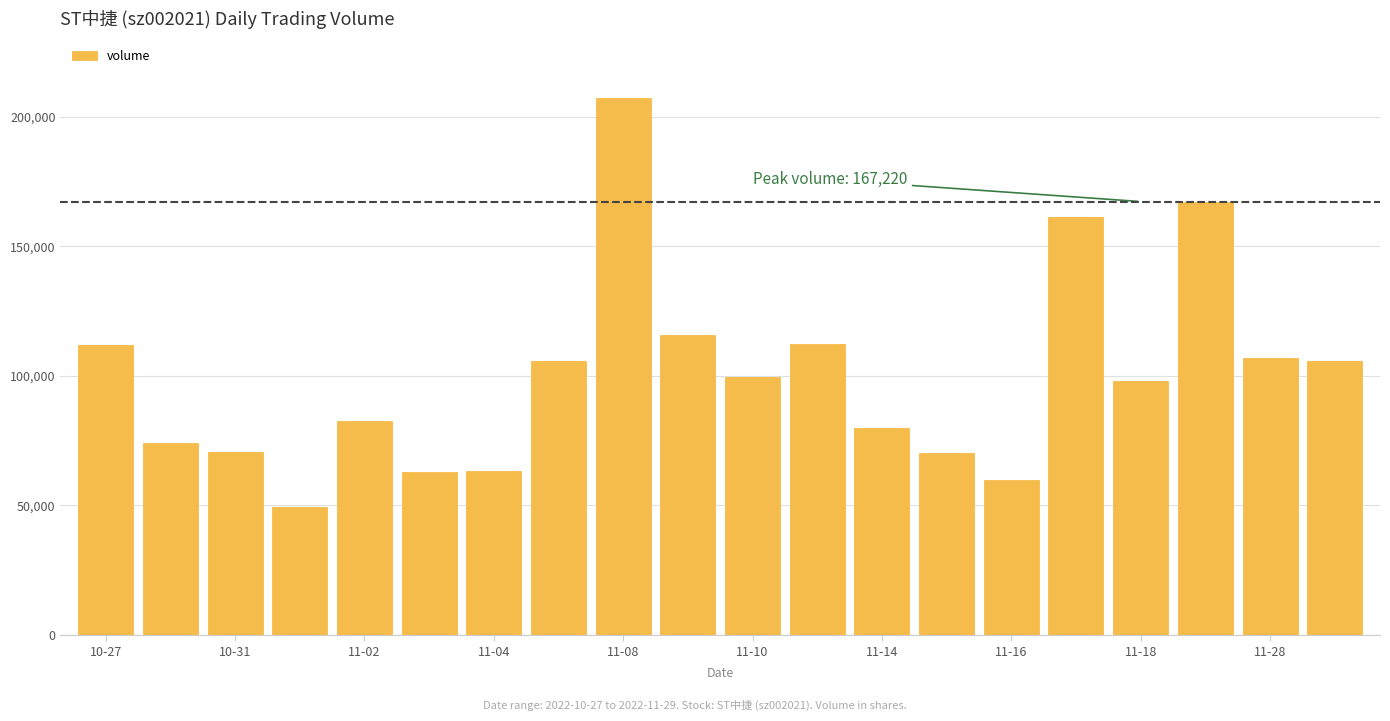

How many data points are less than 99463?

10